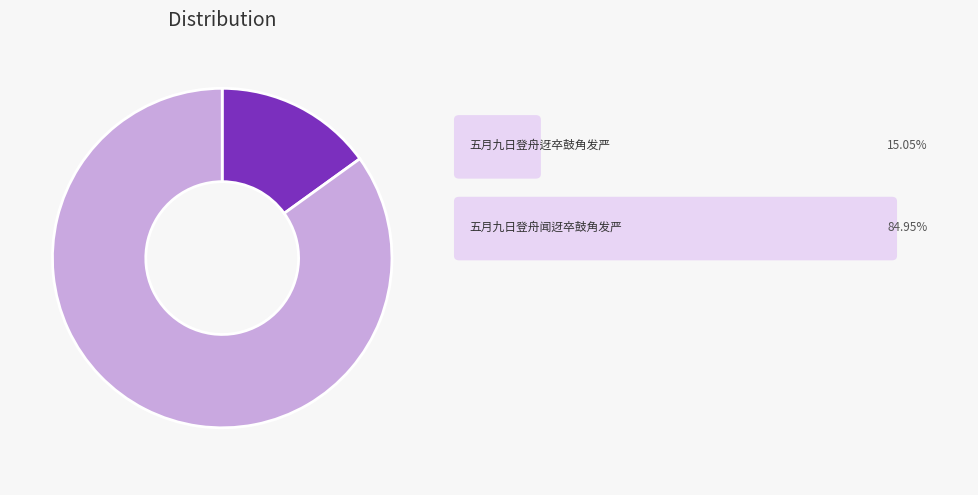

Is there any slice that represents more than half of the pie?

Yes